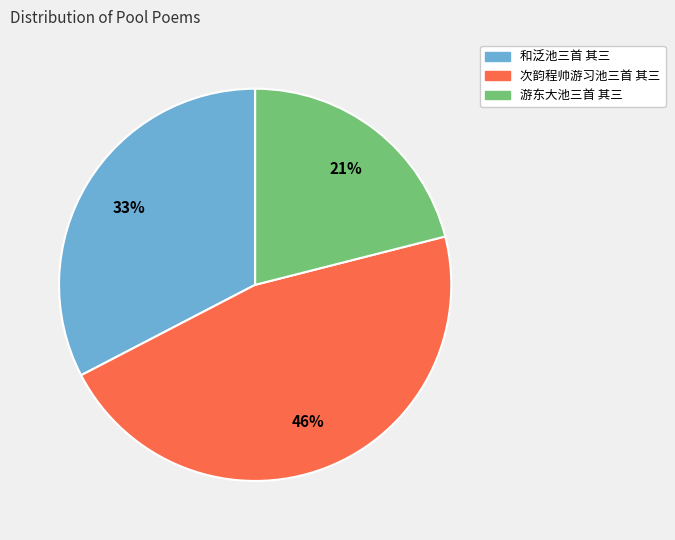

To the nearest percent, what is the difference between the largest and smallest slice percentages?

25%